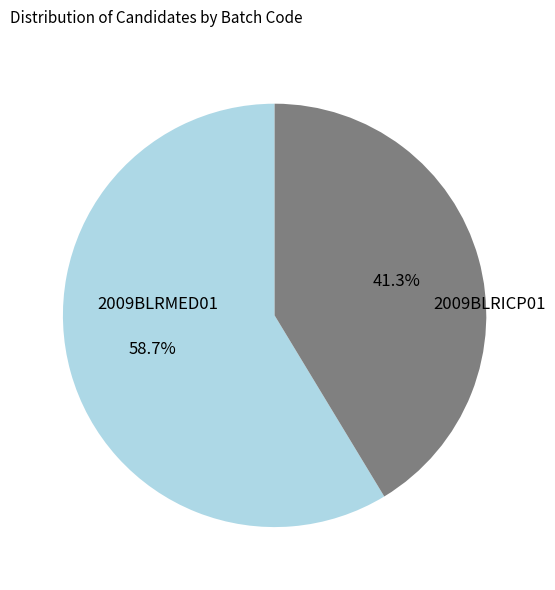

Is there a majority slice in this chart?

Yes